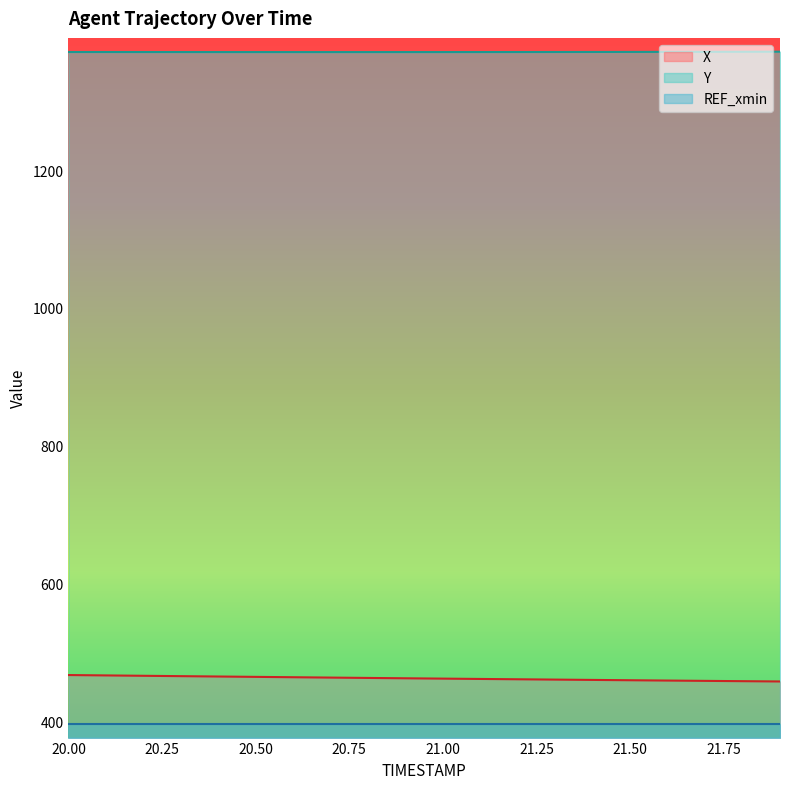

Which category has the highest value in the Y series?

21.9